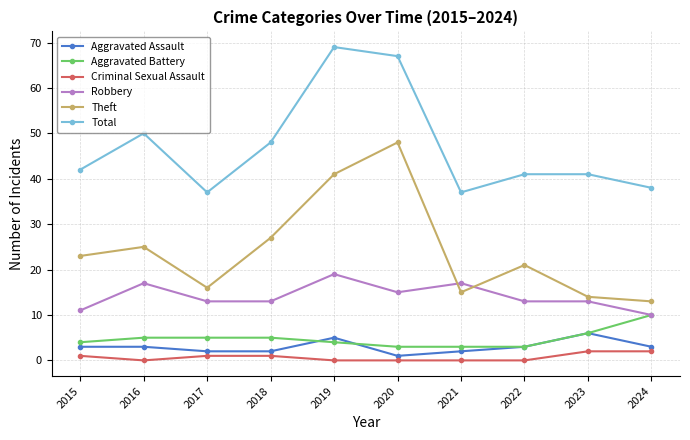

The Aggravated Battery series shows 5 at 2017. True or false?

True